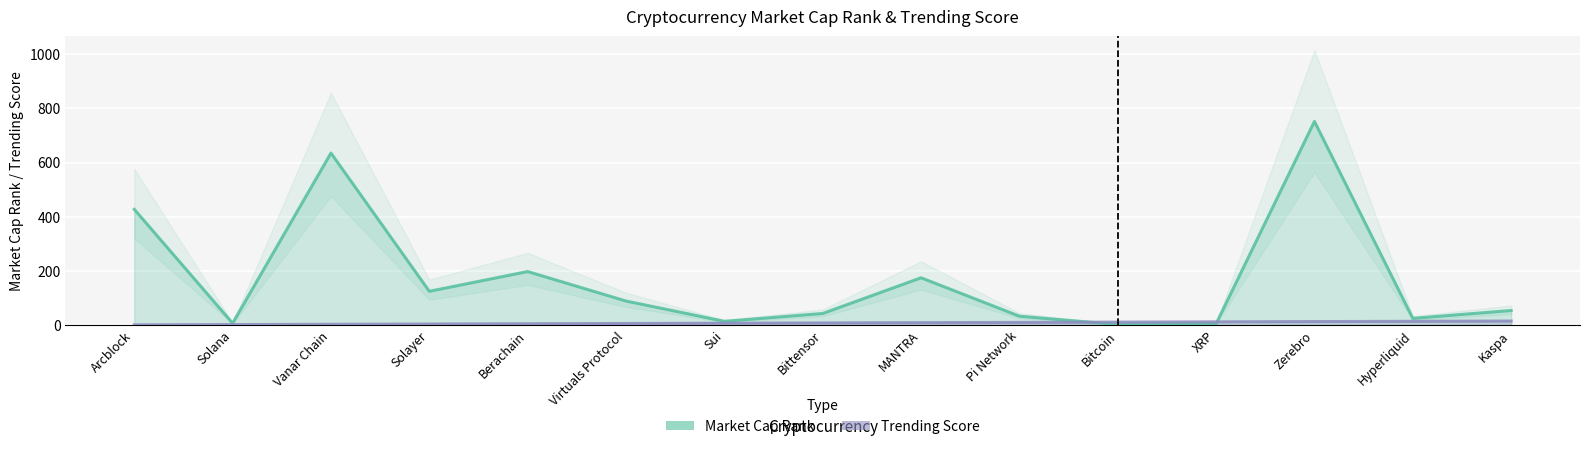

What are all the series names shown in the legend?

Market Cap Rank, Trending Score